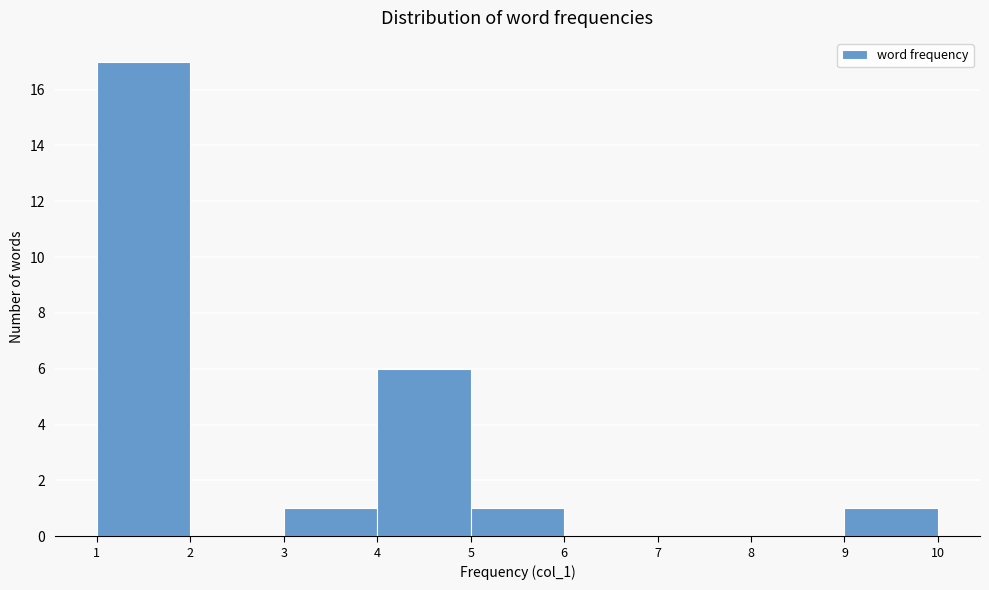

How tall is the bar that spans 9 to 10 on the x-axis? The values are not printed on the chart, so give them approximately, as read against the axis.

1